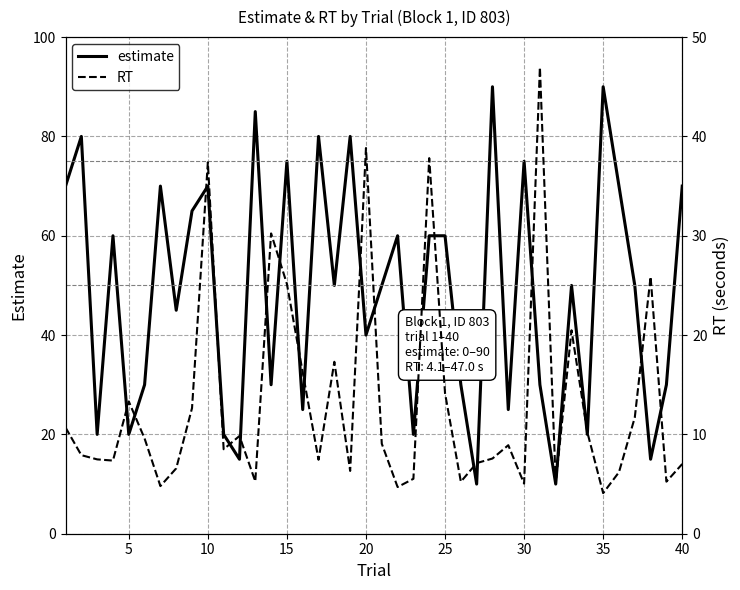

What is the value of the RT point at the 40th from the left?

7.0